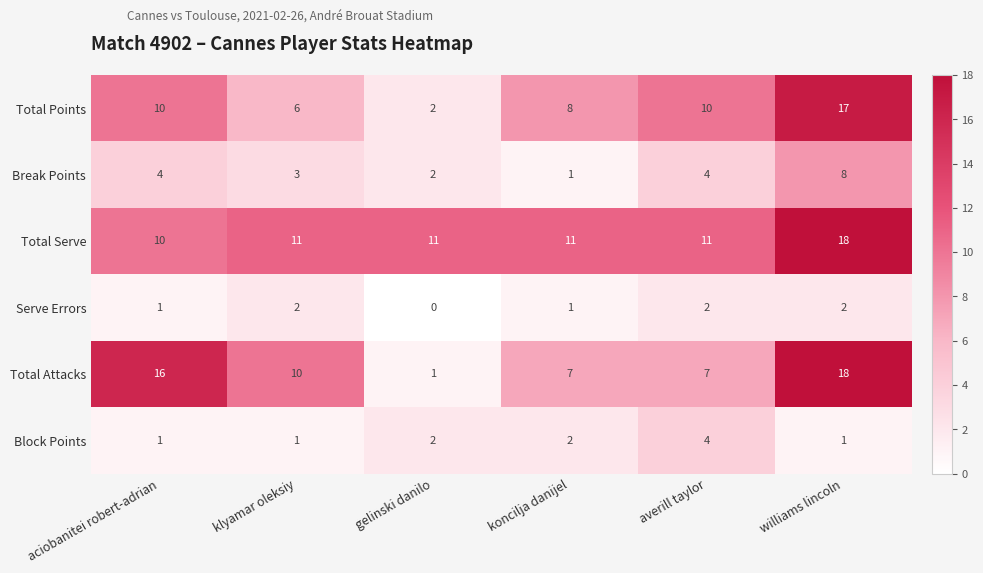

Which series has the largest total across all categories?

Total Serve